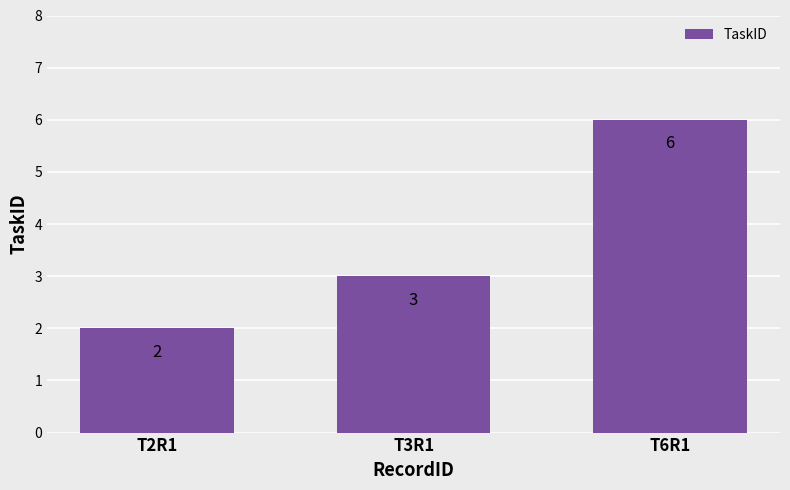

What is the approximate value at T6R1?

6